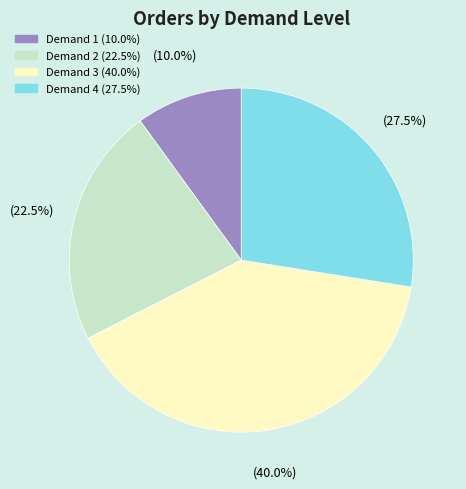

Is there any slice that represents more than half of the pie?

No